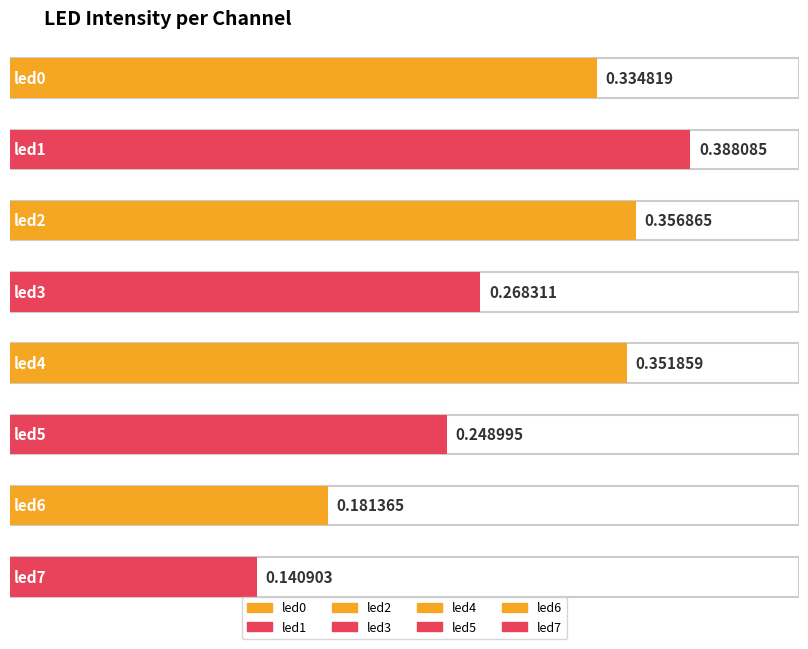

What is the sum of all values?

2.3